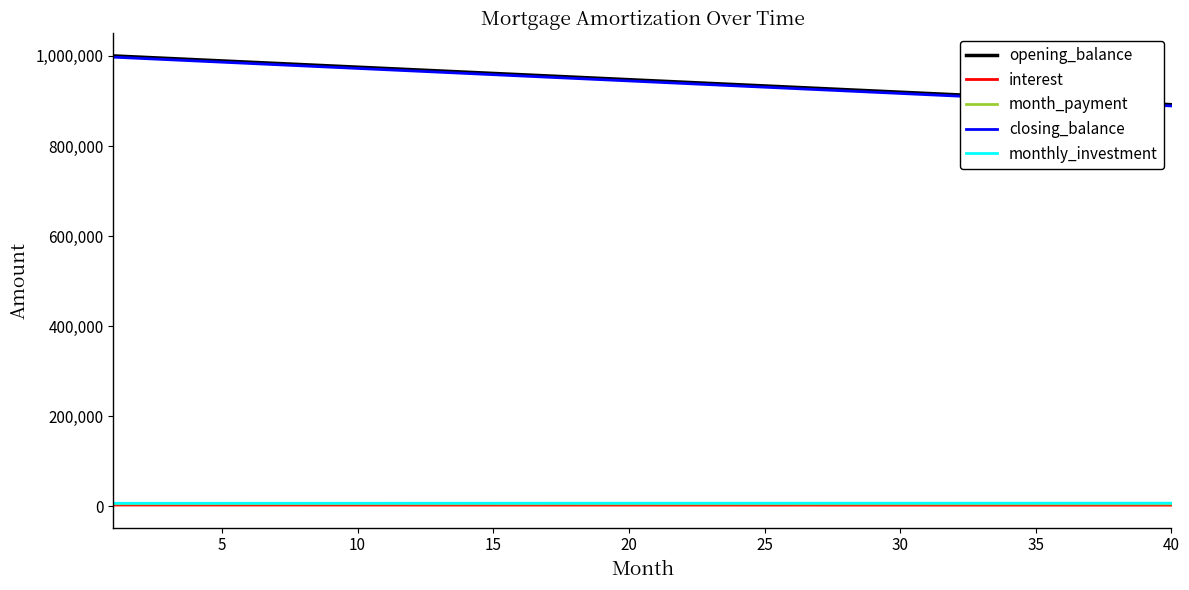

What is the maximum value for opening_balance?

1000000.0